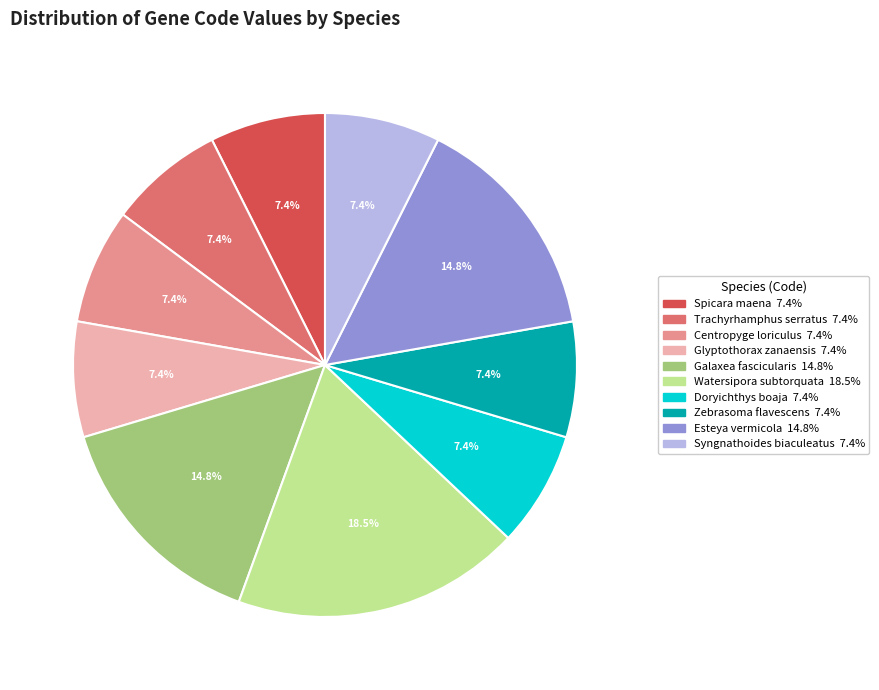

What is the largest slice in the pie chart?

Watersipora subtorquata